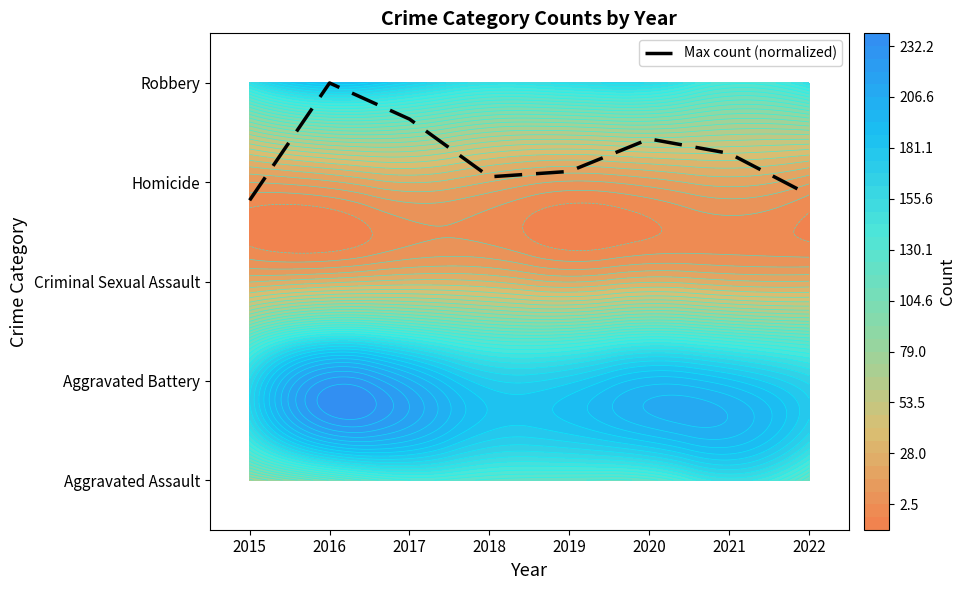

What is the sum of all values?

26.2